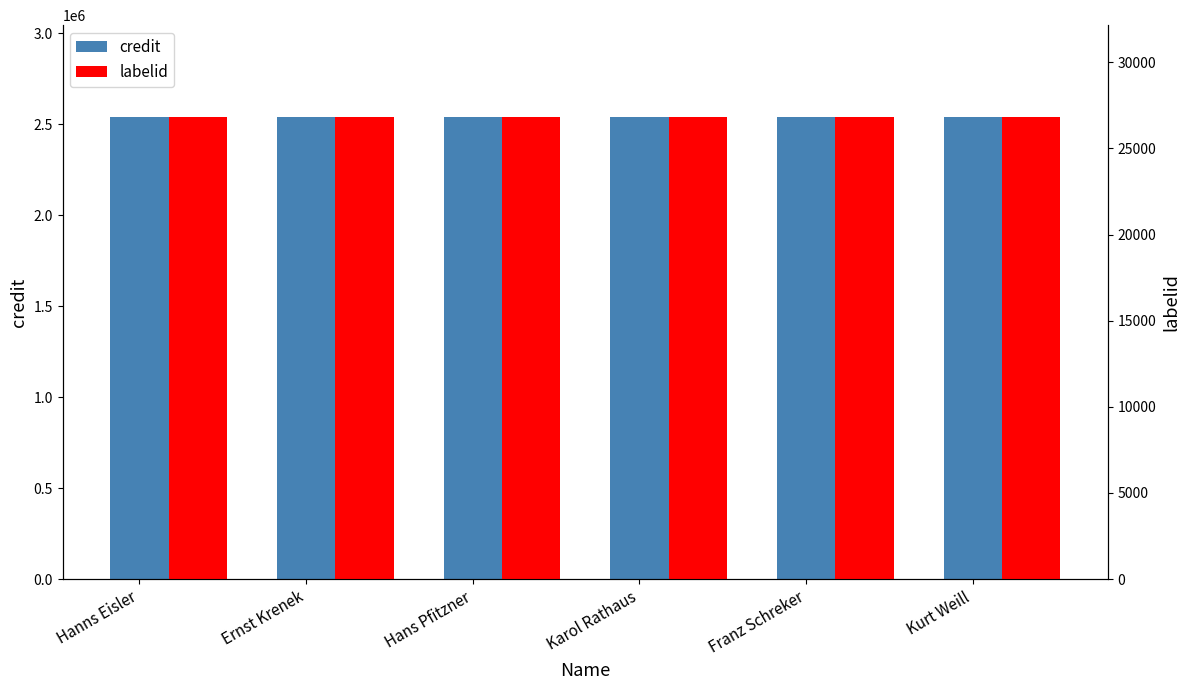

What is the highest value of the labelid series?

26793